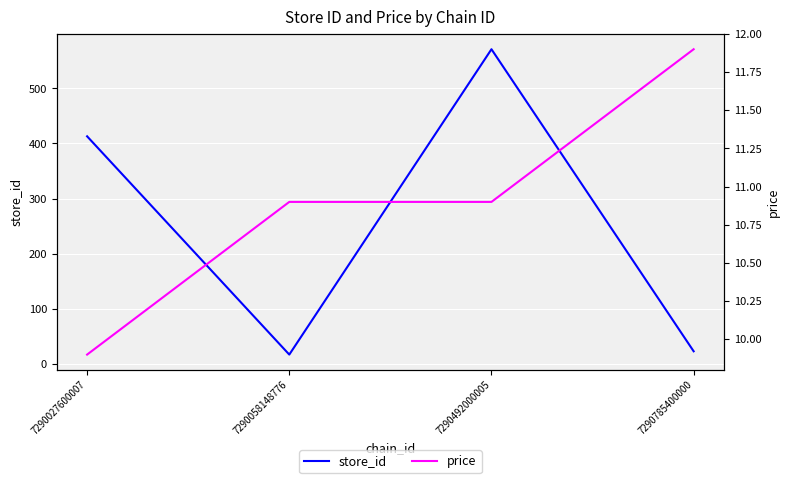

What is the value of the store_id point at the 4th from the left?

23.0